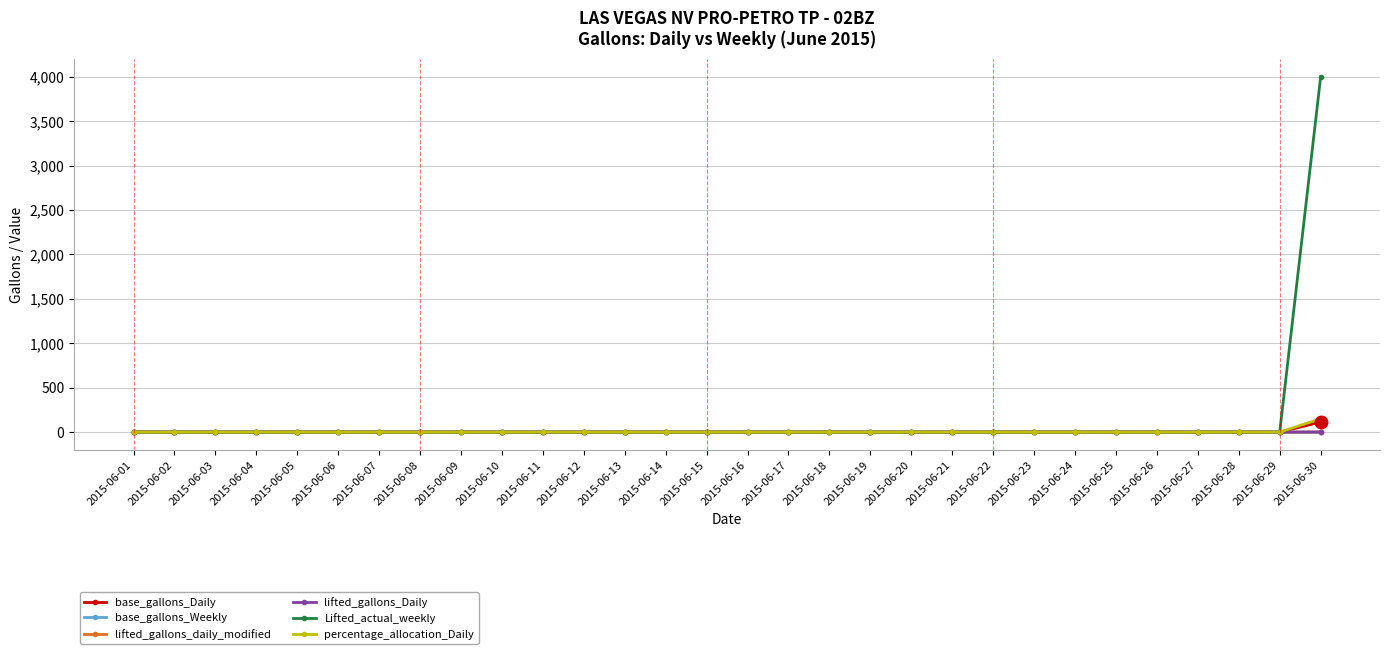

Does the chart have visible grid lines?

Yes